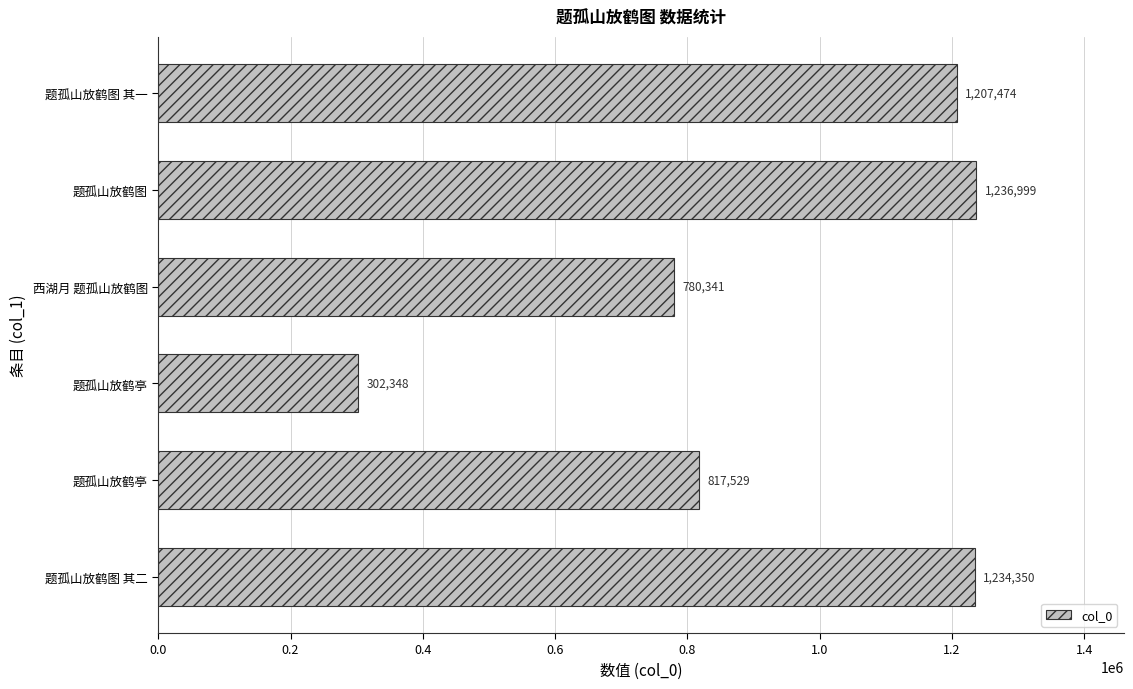

Does the chart contain any negative values?

No